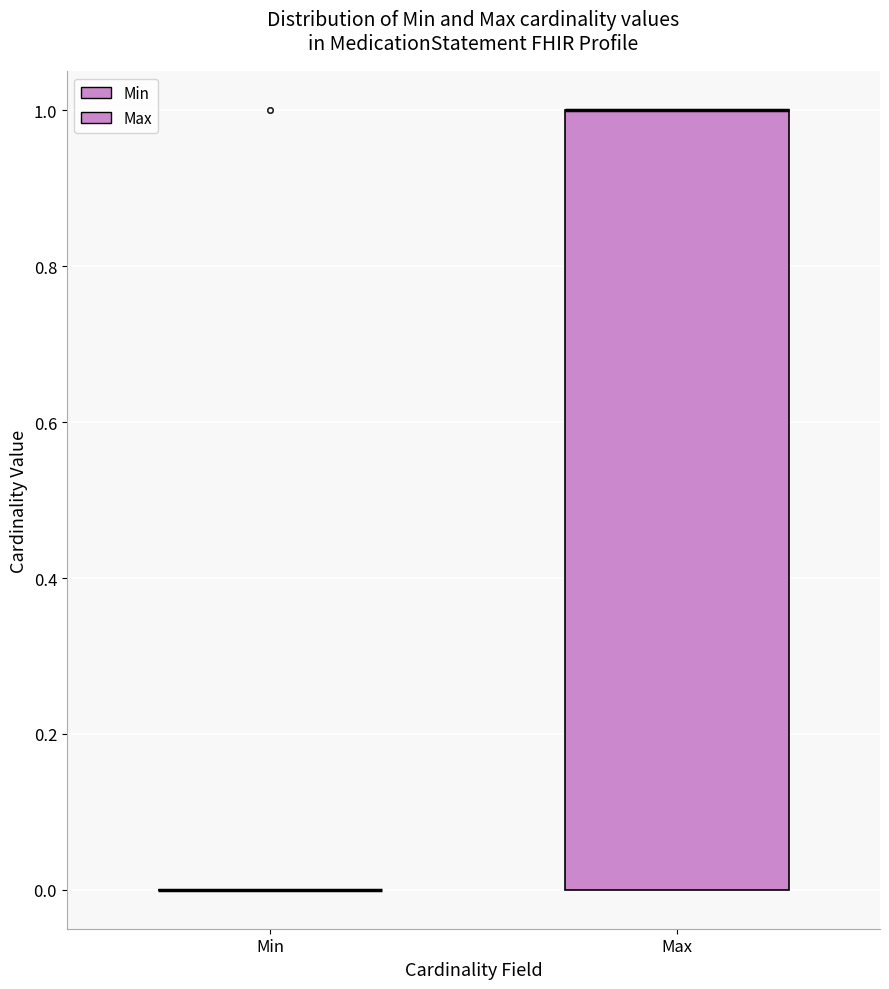

Comparing the boxes themselves (not the whiskers), which one is the tallest?

Max